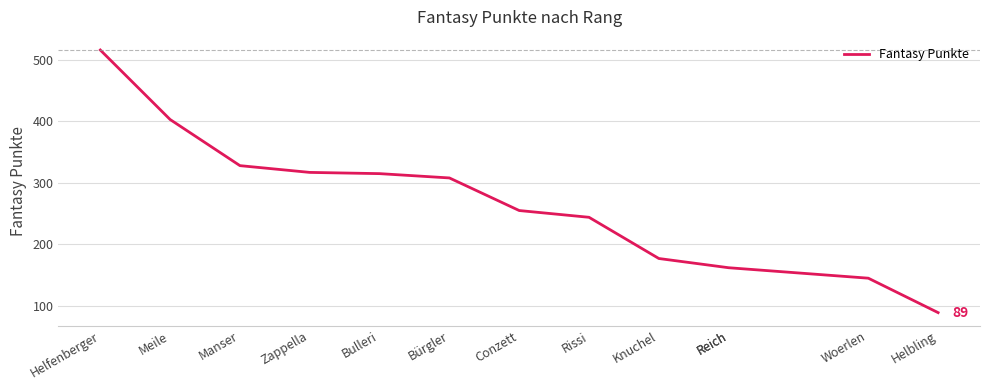

Rank the categories by value from highest to lowest.

Helfenberger, Meile, Manser, Zappella, Bulleri, Bürgler, Conzett, Rissi, Knuchel, Reich, Reich, Woerlen, Helbling